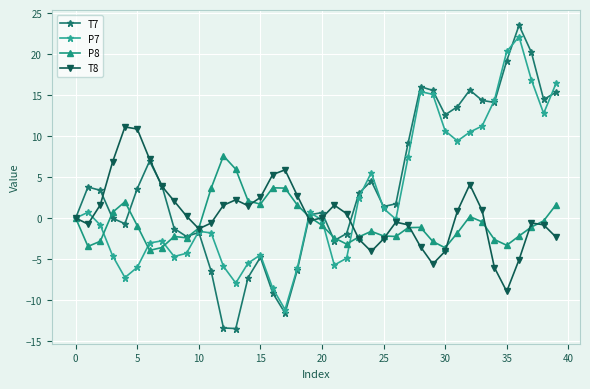

What is the value of the P7 point at the 18th from the left?

-11.2